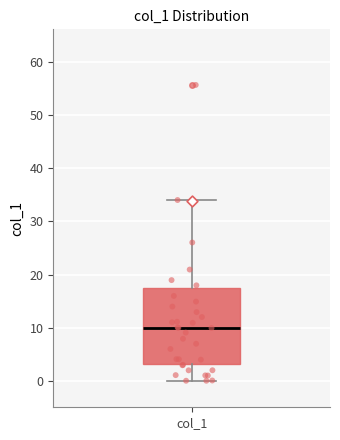

Transcribe this box plot: give where the median line is, the range the box spans, and where the two whiskers end, as read against the y-axis. The values are not printed on the chart, so give them approximately, as read against the axis.

median 10, box 3 to 17, whiskers 0 to 34